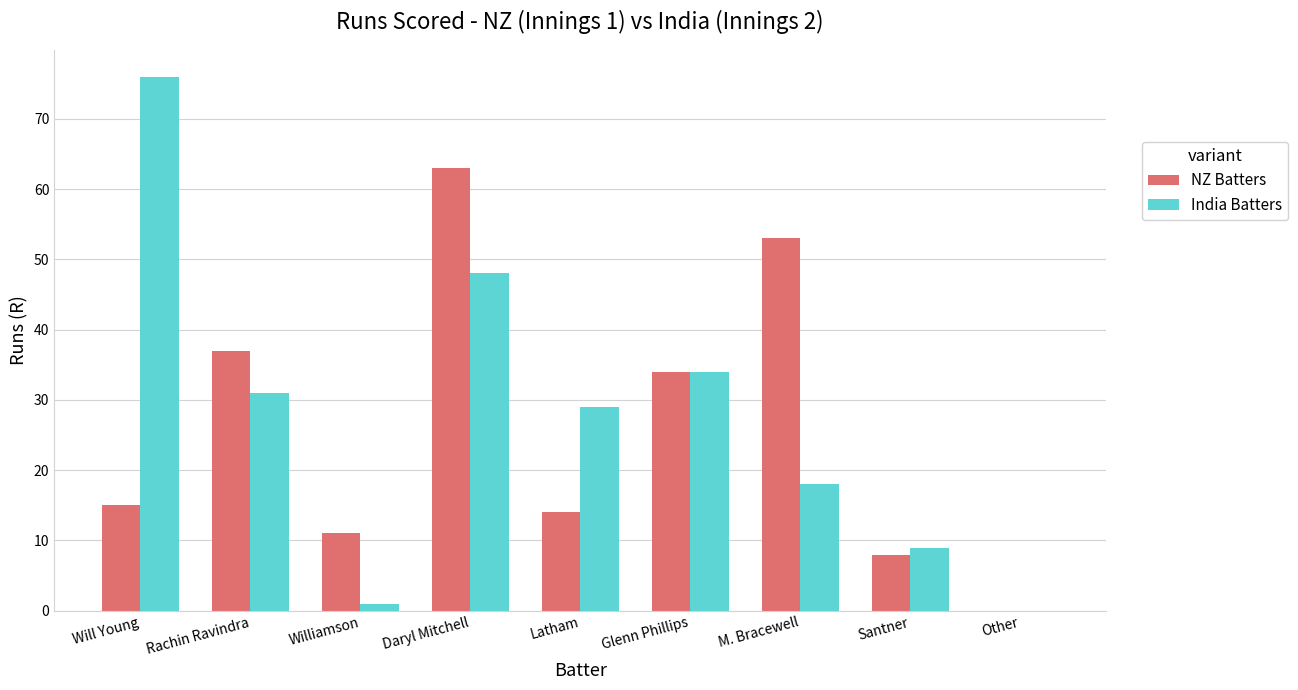

Read the India Batters value at Glenn Phillips.

34